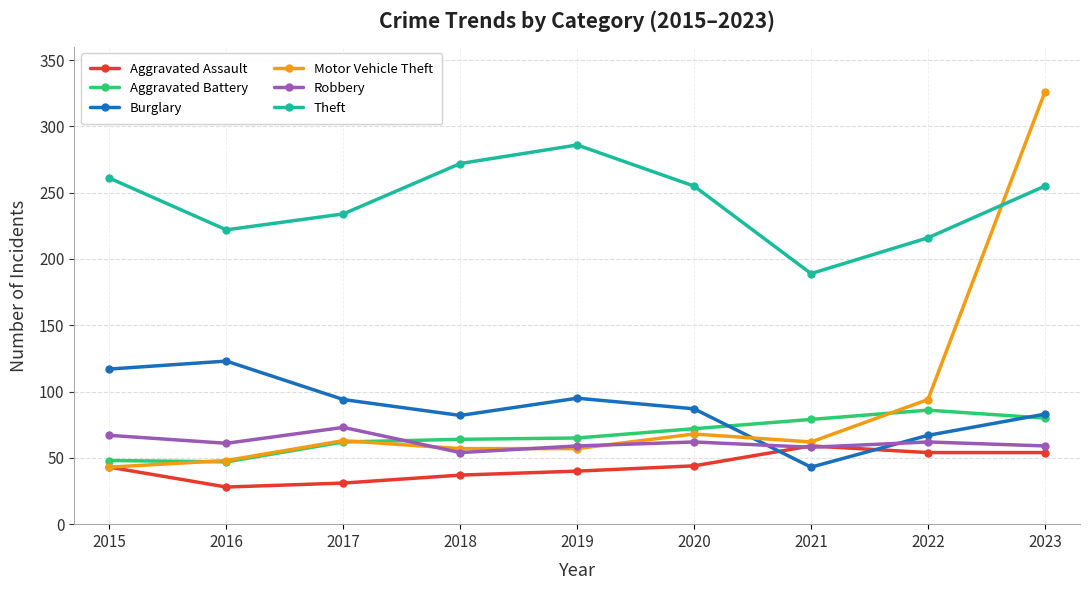

Does the chart display data point markers on the line(s)?

Yes